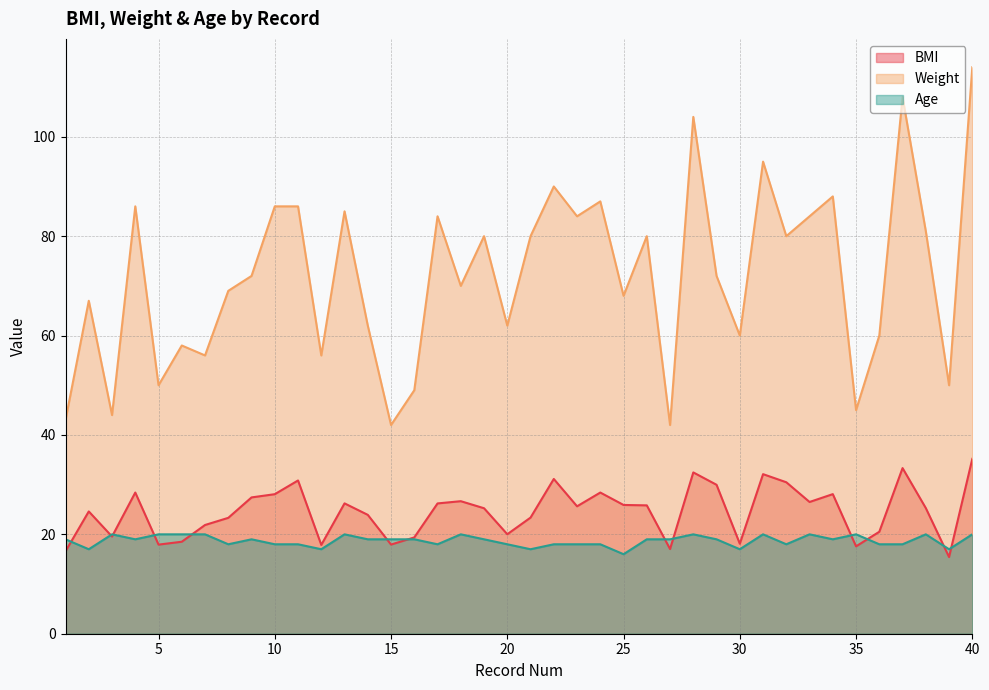

The value of Age at 6 is 34.8. True or false?

False